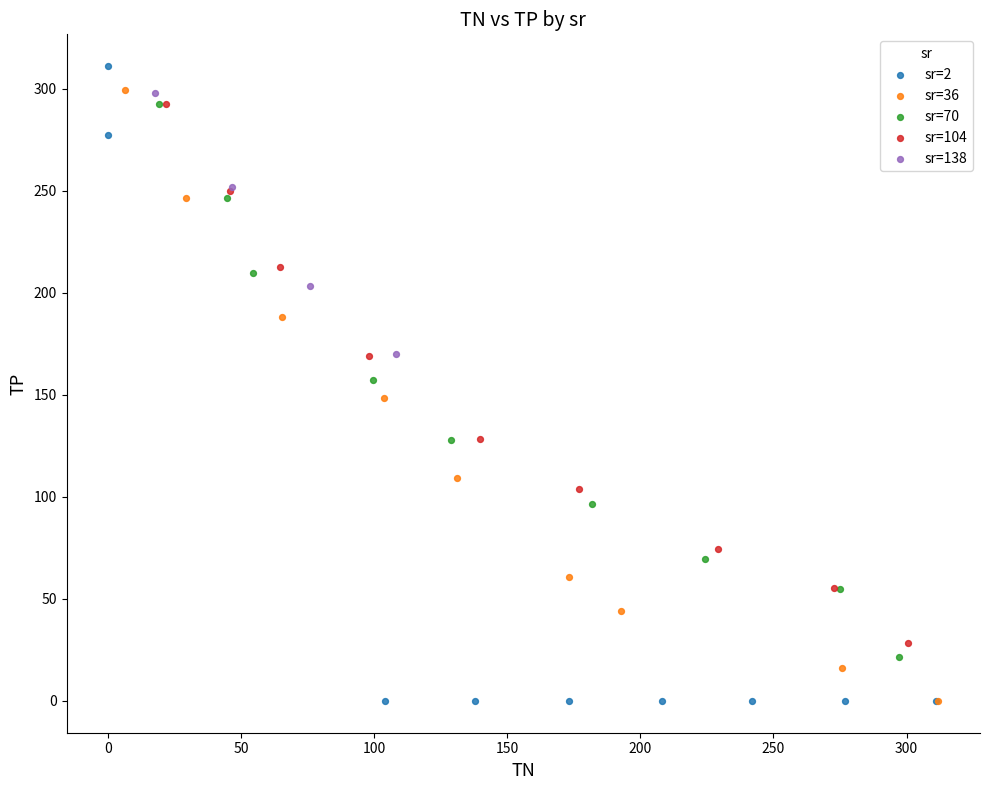

Which series has the largest Y range (max minus min)?

sr=2